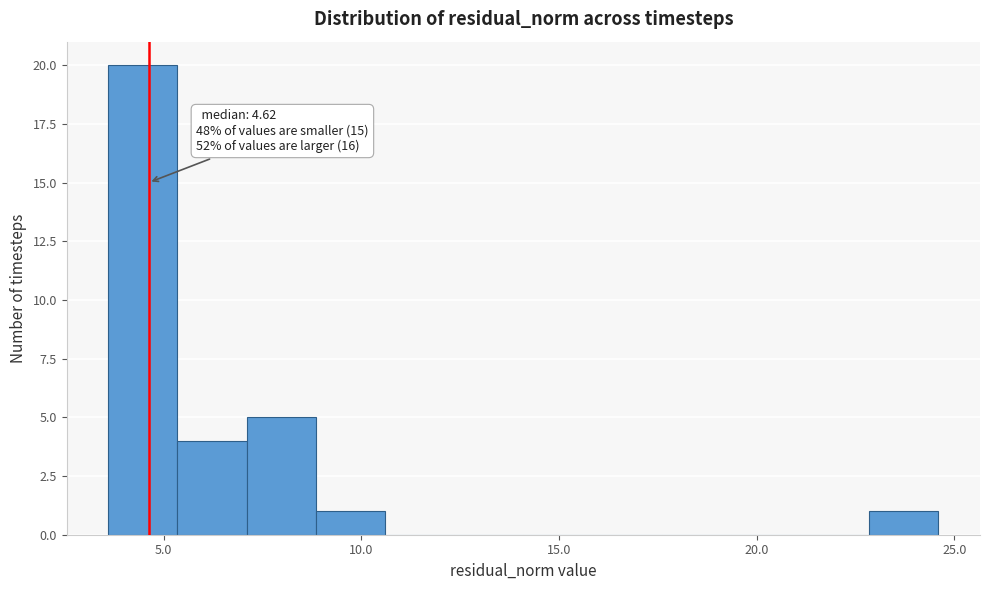

Read against the x-axis, roughly where is the centre of the tallest bar?

4.5